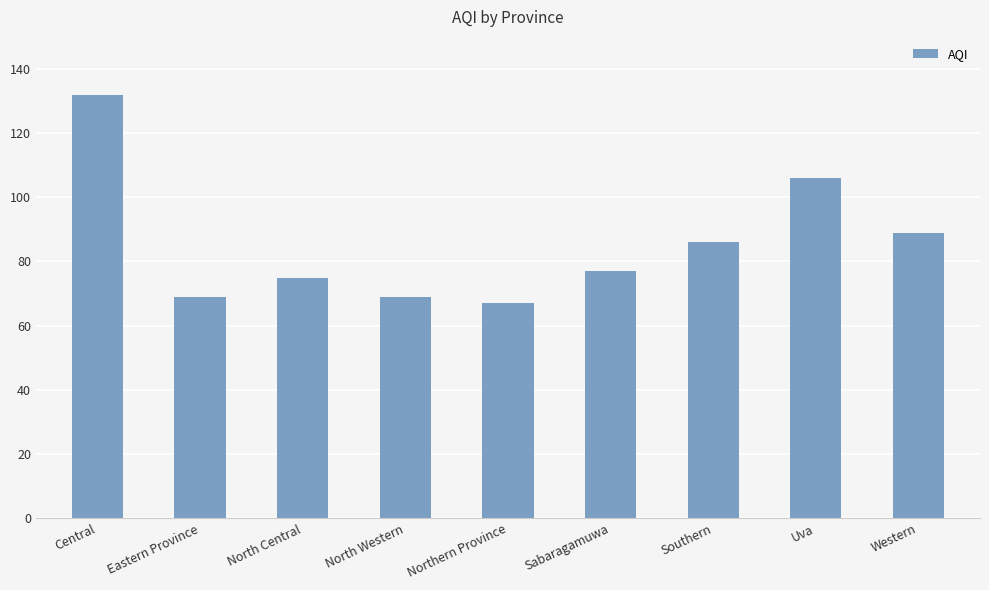

What is the difference between the maximum and minimum values?

65